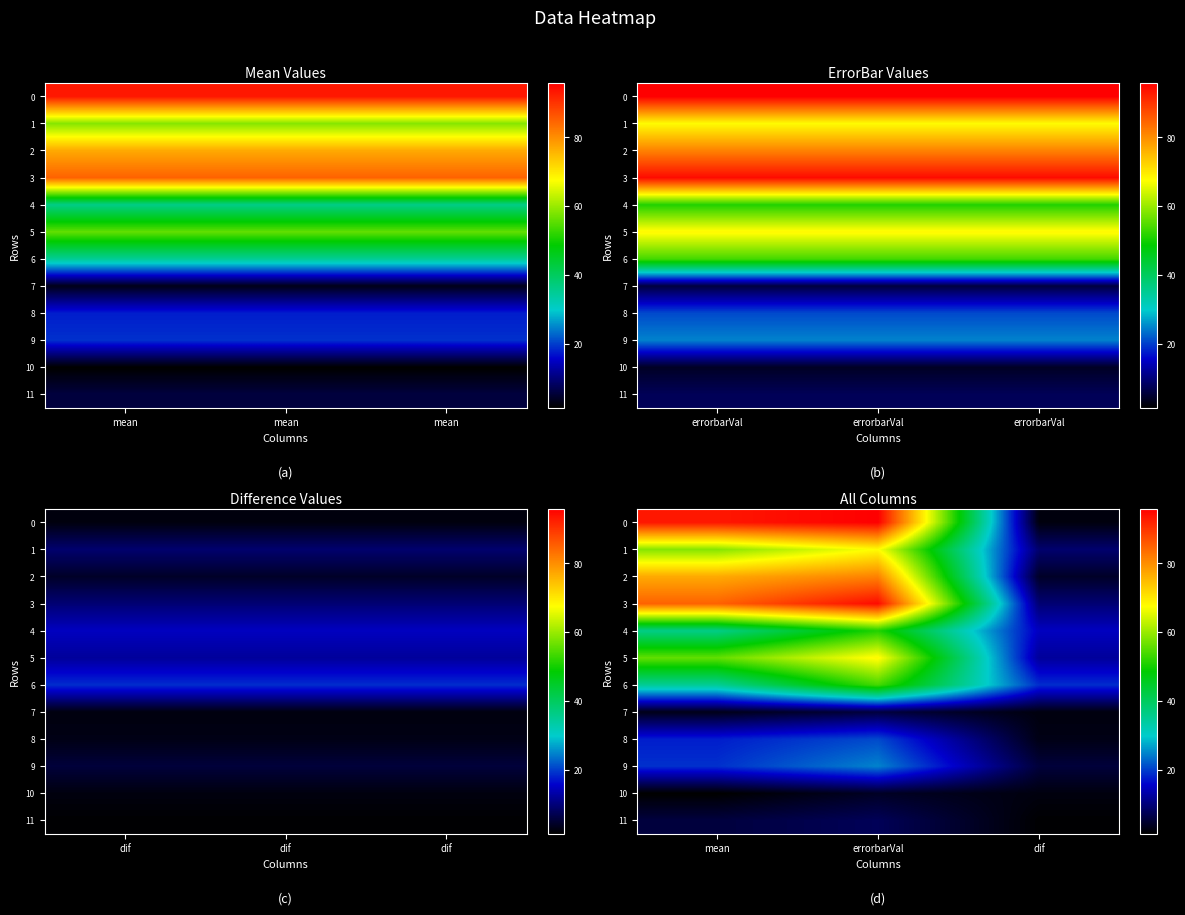

The 10 series shows 7.2 at errorbarVal. True or false?

False